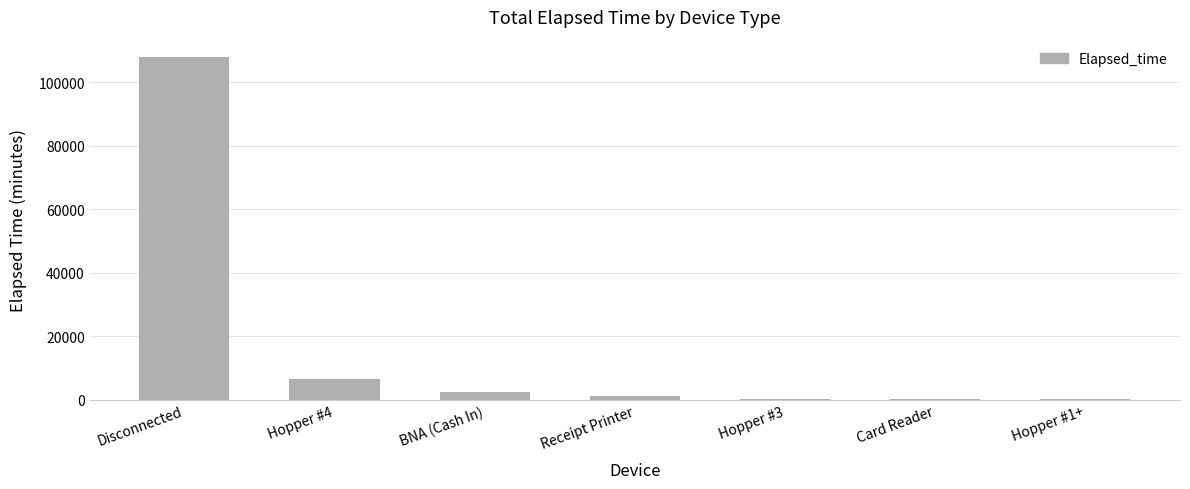

Between BNA (Cash In) and Disconnected, which is larger?

Disconnected